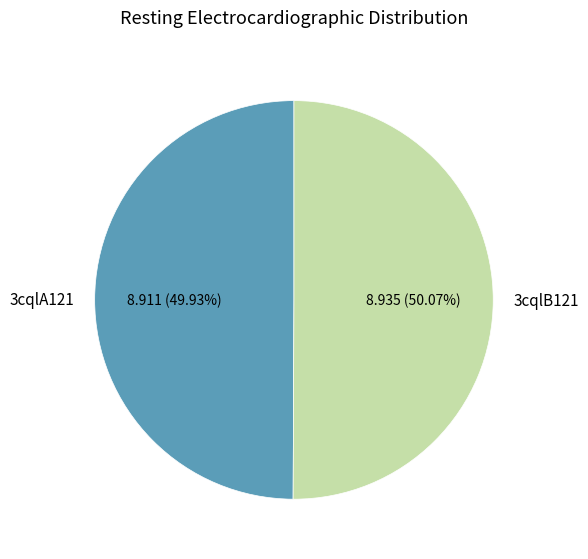

Combined, what portion of the pie is 3cqlB121 and 3cqlA121?

100.0%